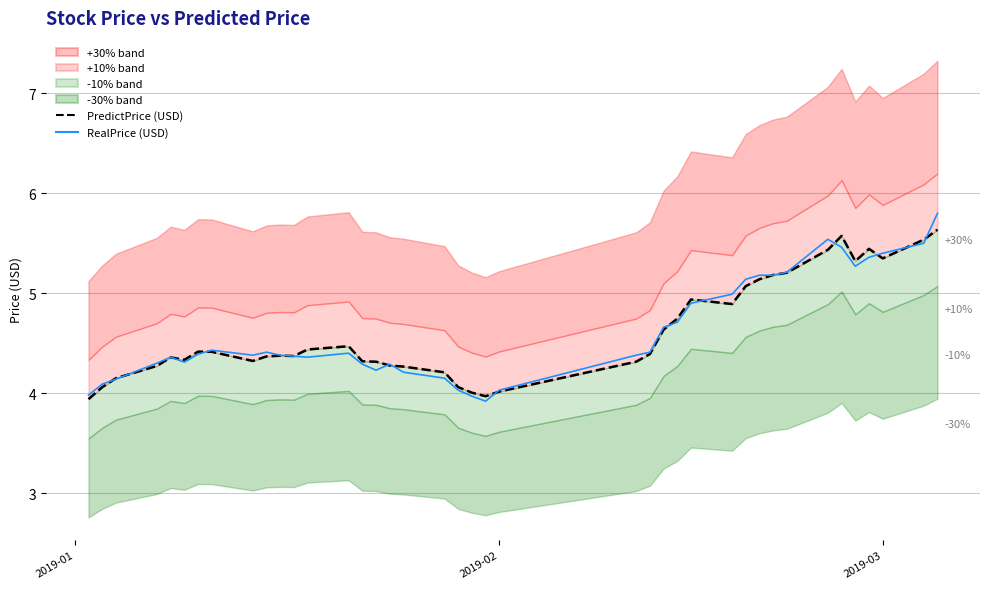

How many values in the PredictPrice (USD) series exceed 4?

38